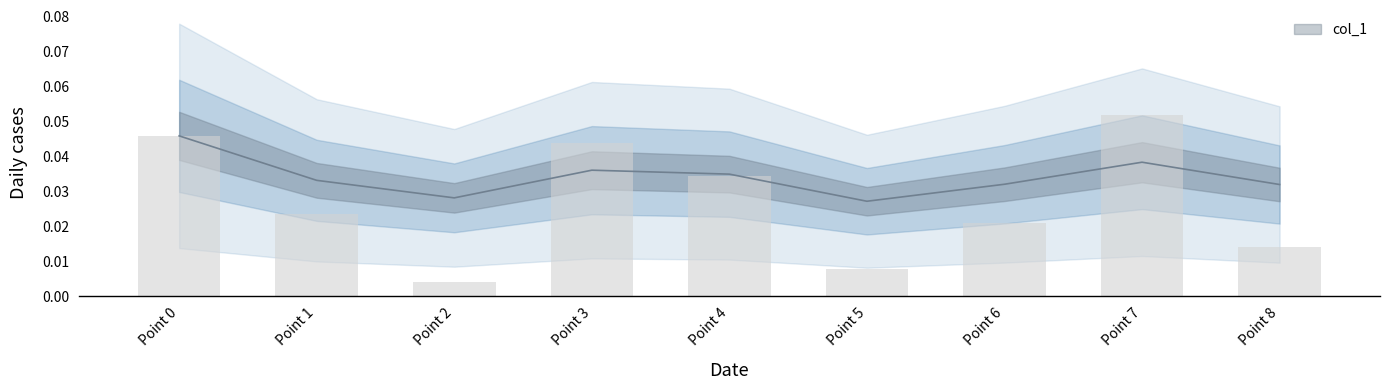

Rank the categories by value from lowest to highest.

Point 2, Point 5, Point 8, Point 6, Point 1, Point 4, Point 3, Point 0, Point 7